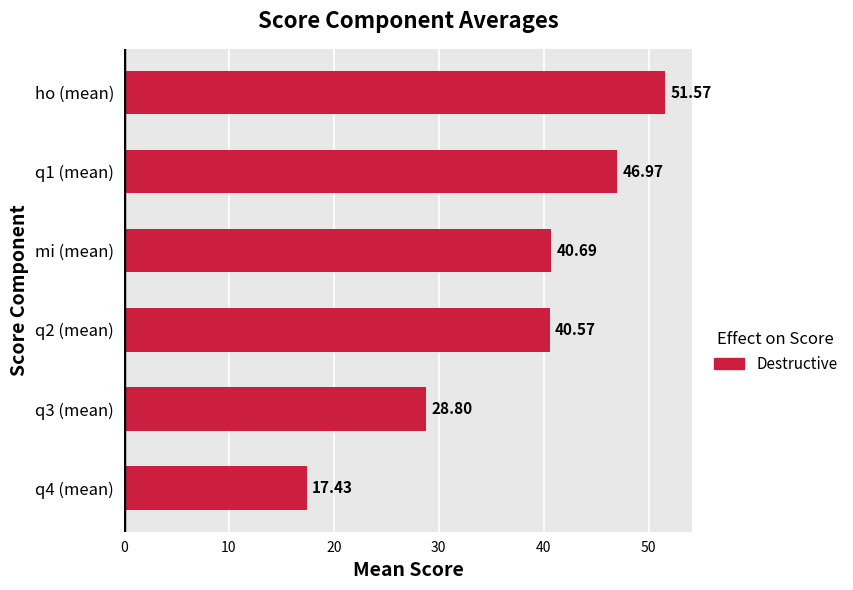

List the labels in order of value, smallest first.

q4 (mean), q3 (mean), q2 (mean), mi (mean), q1 (mean), ho (mean)